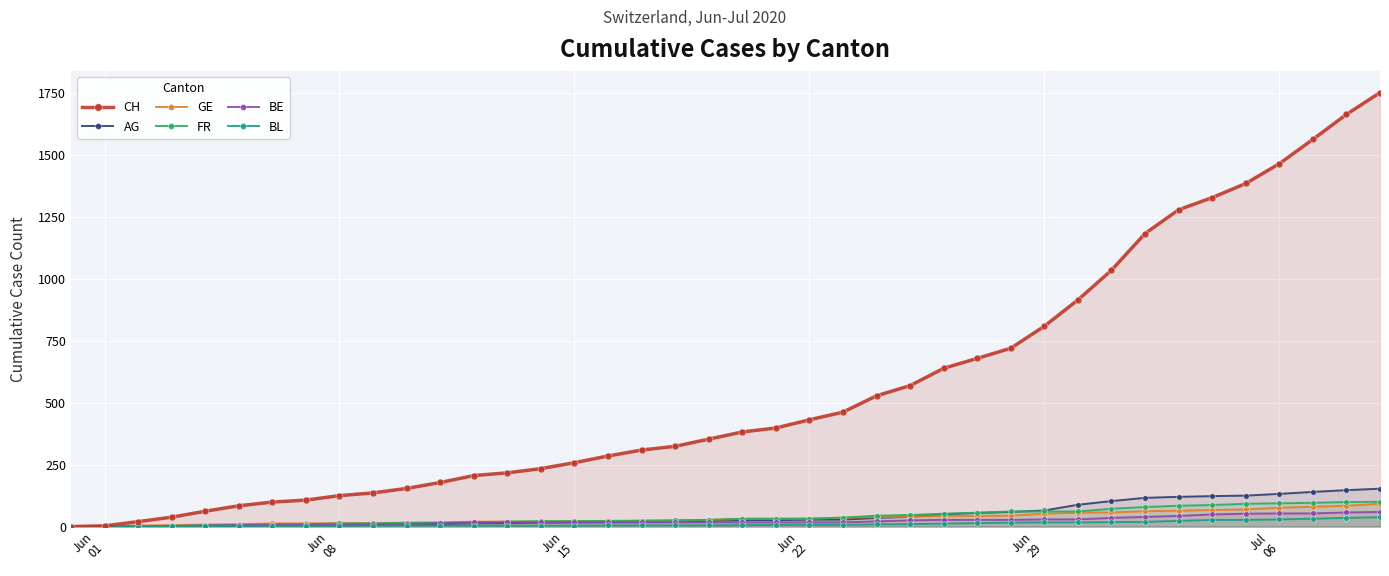

Which series has the largest range (max minus min)?

CH